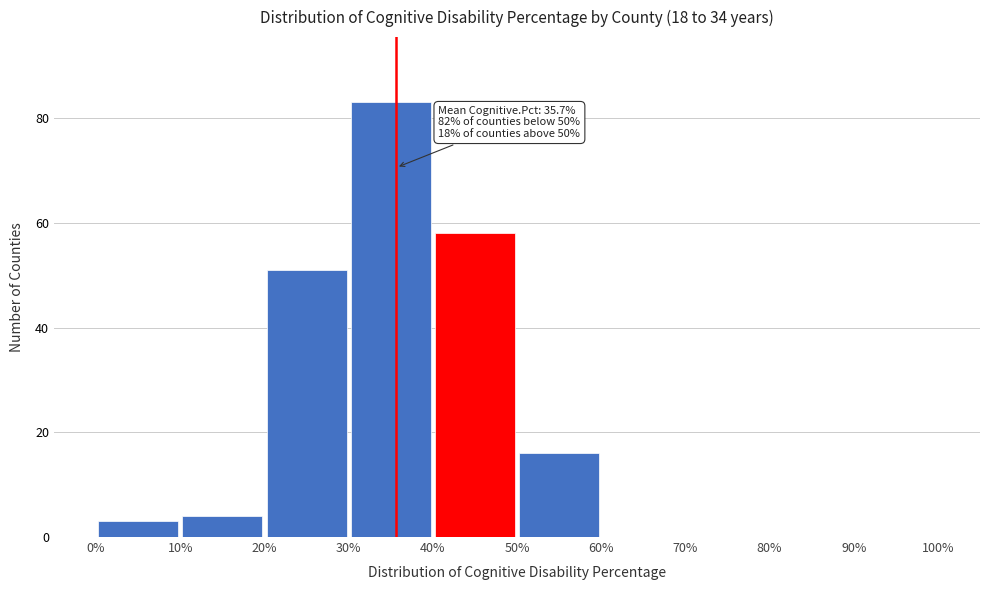

Which range on the x-axis has the tallest bar?

30% to 40%